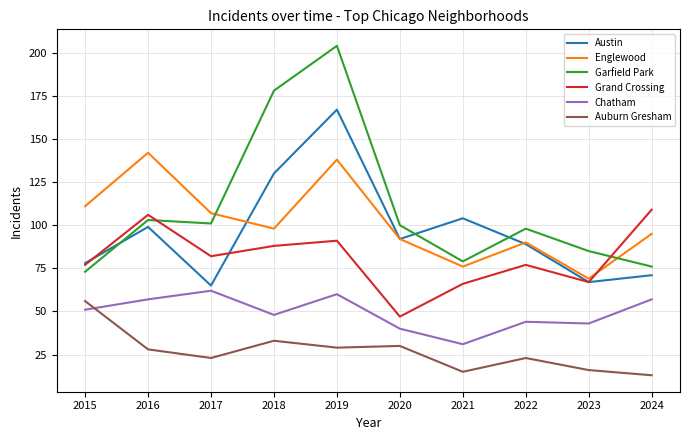

Reading left to right, transcribe all the data shown in this chart.

Austin: 2015=78	2016=99	2017=65	2018=130	2019=167	2020=92	2021=104	2022=89	2023=67	2024=71
Englewood: 2015=111	2016=142	2017=107	2018=98	2019=138	2020=92	2021=76	2022=90	2023=69	2024=95
Garfield Park: 2015=73	2016=103	2017=101	2018=178	2019=204	2020=100	2021=79	2022=98	2023=85	2024=76
Grand Crossing: 2015=77	2016=106	2017=82	2018=88	2019=91	2020=47	2021=66	2022=77	2023=67	2024=109
Chatham: 2015=51	2016=57	2017=62	2018=48	2019=60	2020=40	2021=31	2022=44	2023=43	2024=57
Auburn Gresham: 2015=56	2016=28	2017=23	2018=33	2019=29	2020=30	2021=15	2022=23	2023=16	2024=13